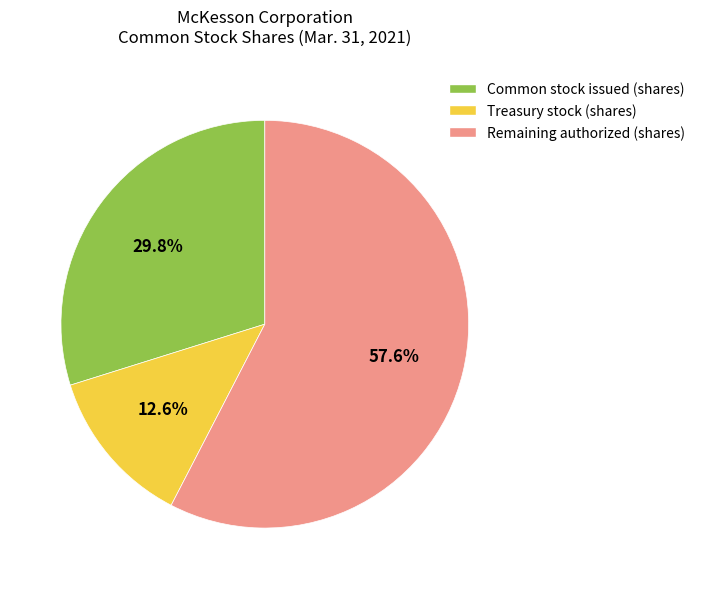

To the nearest percent, what is the average slice percentage?

33%